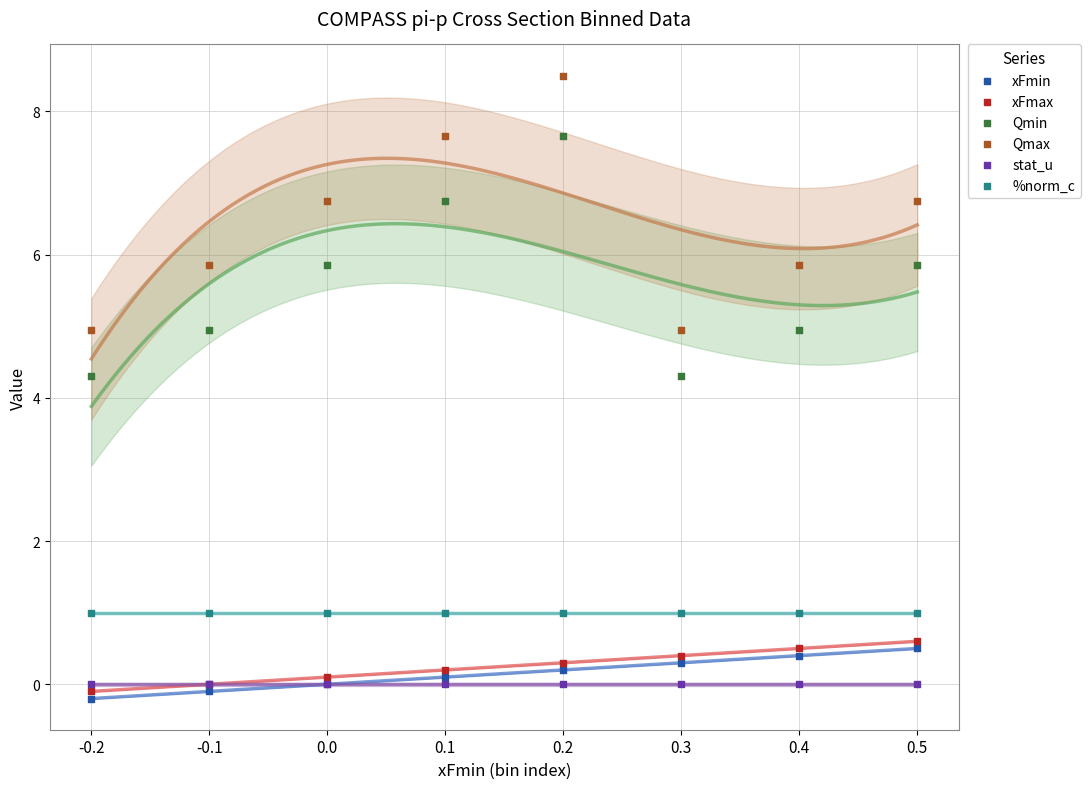

Which series reaches the maximum Y coordinate?

Qmax